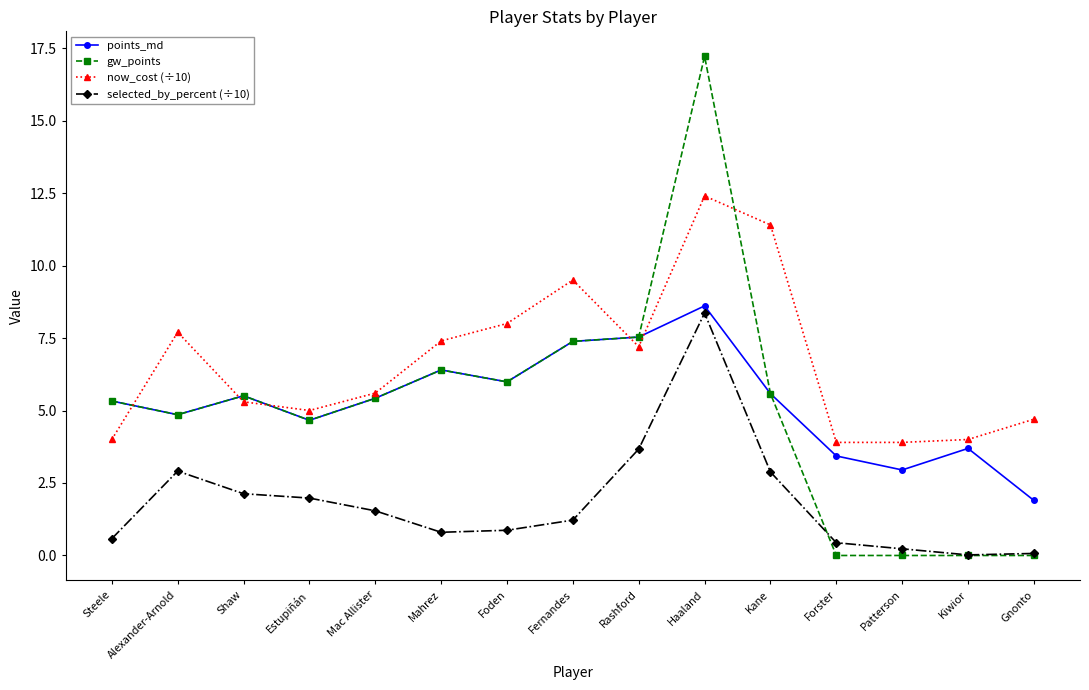

What is the maximum value shown in the chart?

17.2